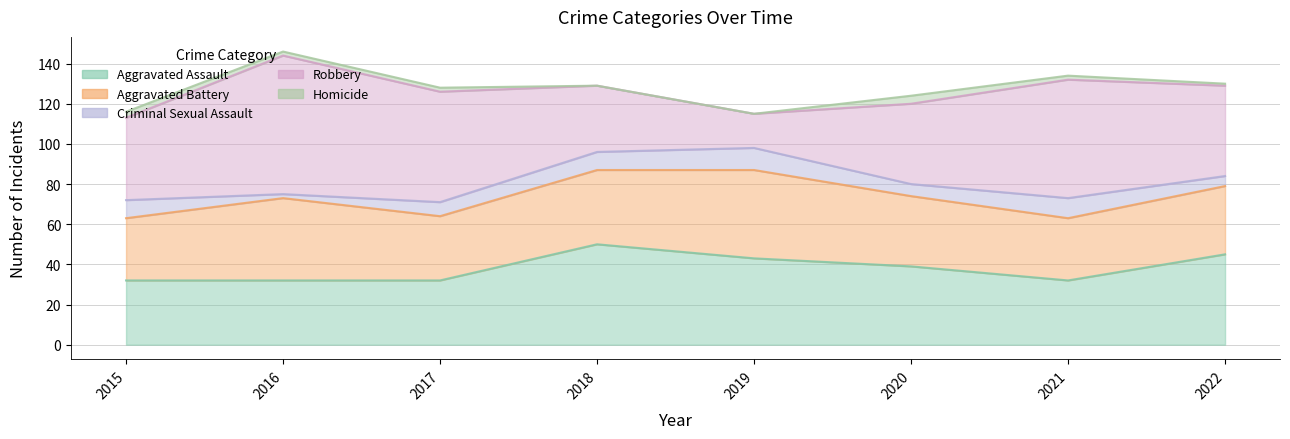

Is the value of Aggravated Assault at 2021 greater than the value of Robbery at 2016?

No